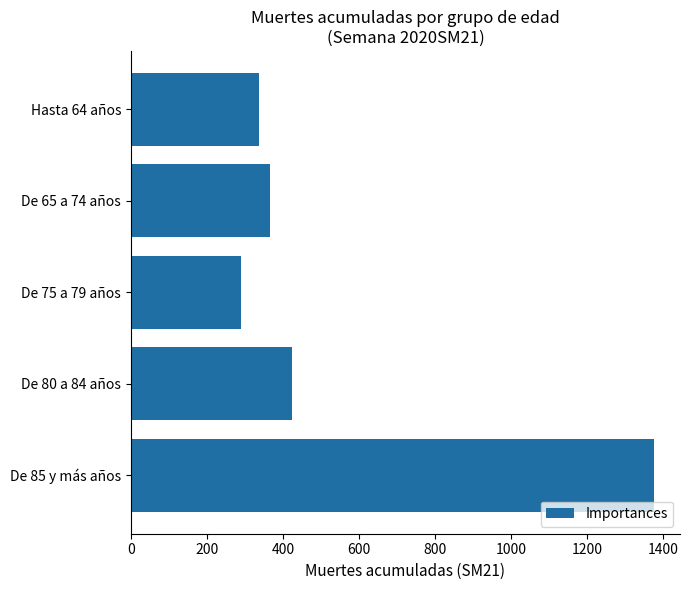

Where is the data nearest to the value 832?

De 80 a 84 años